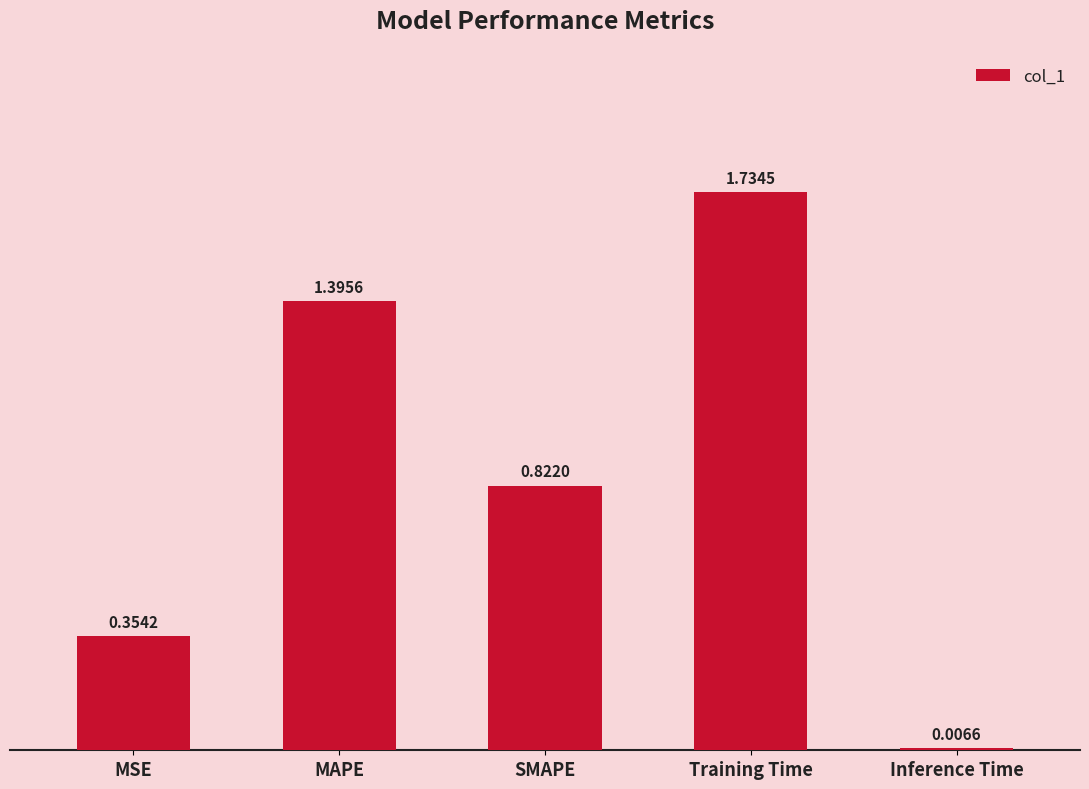

What is the sum of all values?

4.3